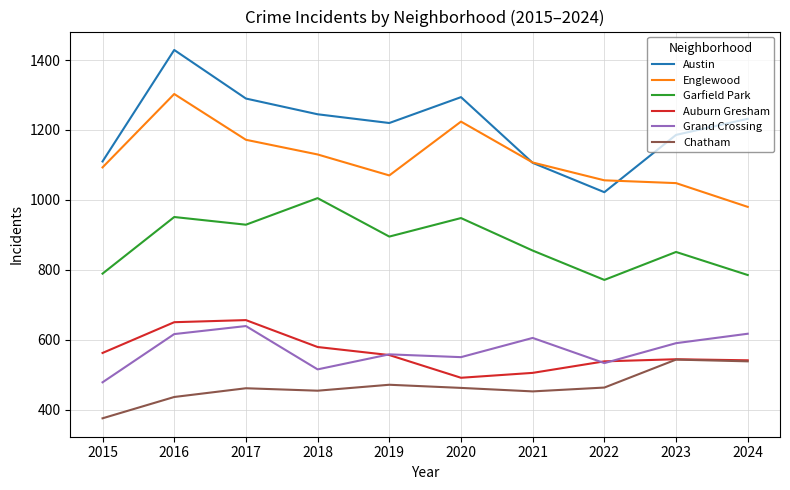

The Chatham series shows 663 at 2017. True or false?

False